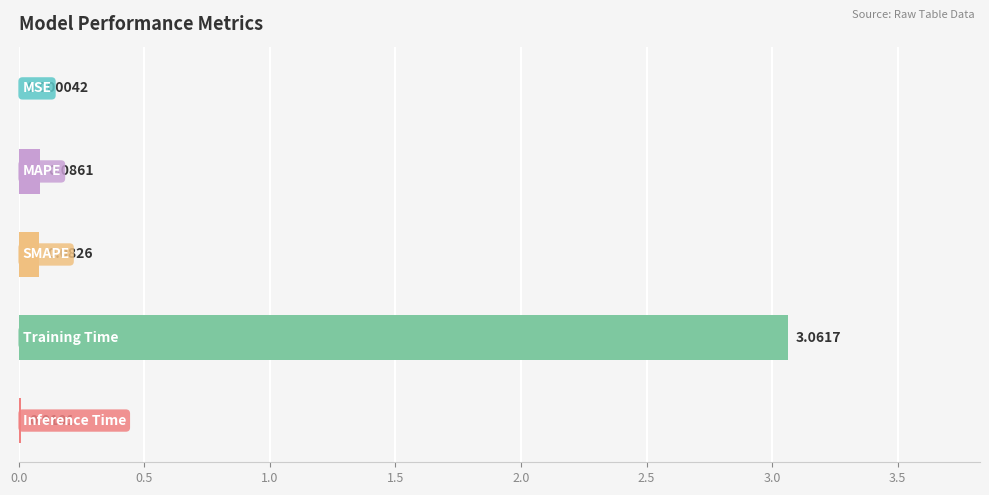

What is the sum of all values?

3.2